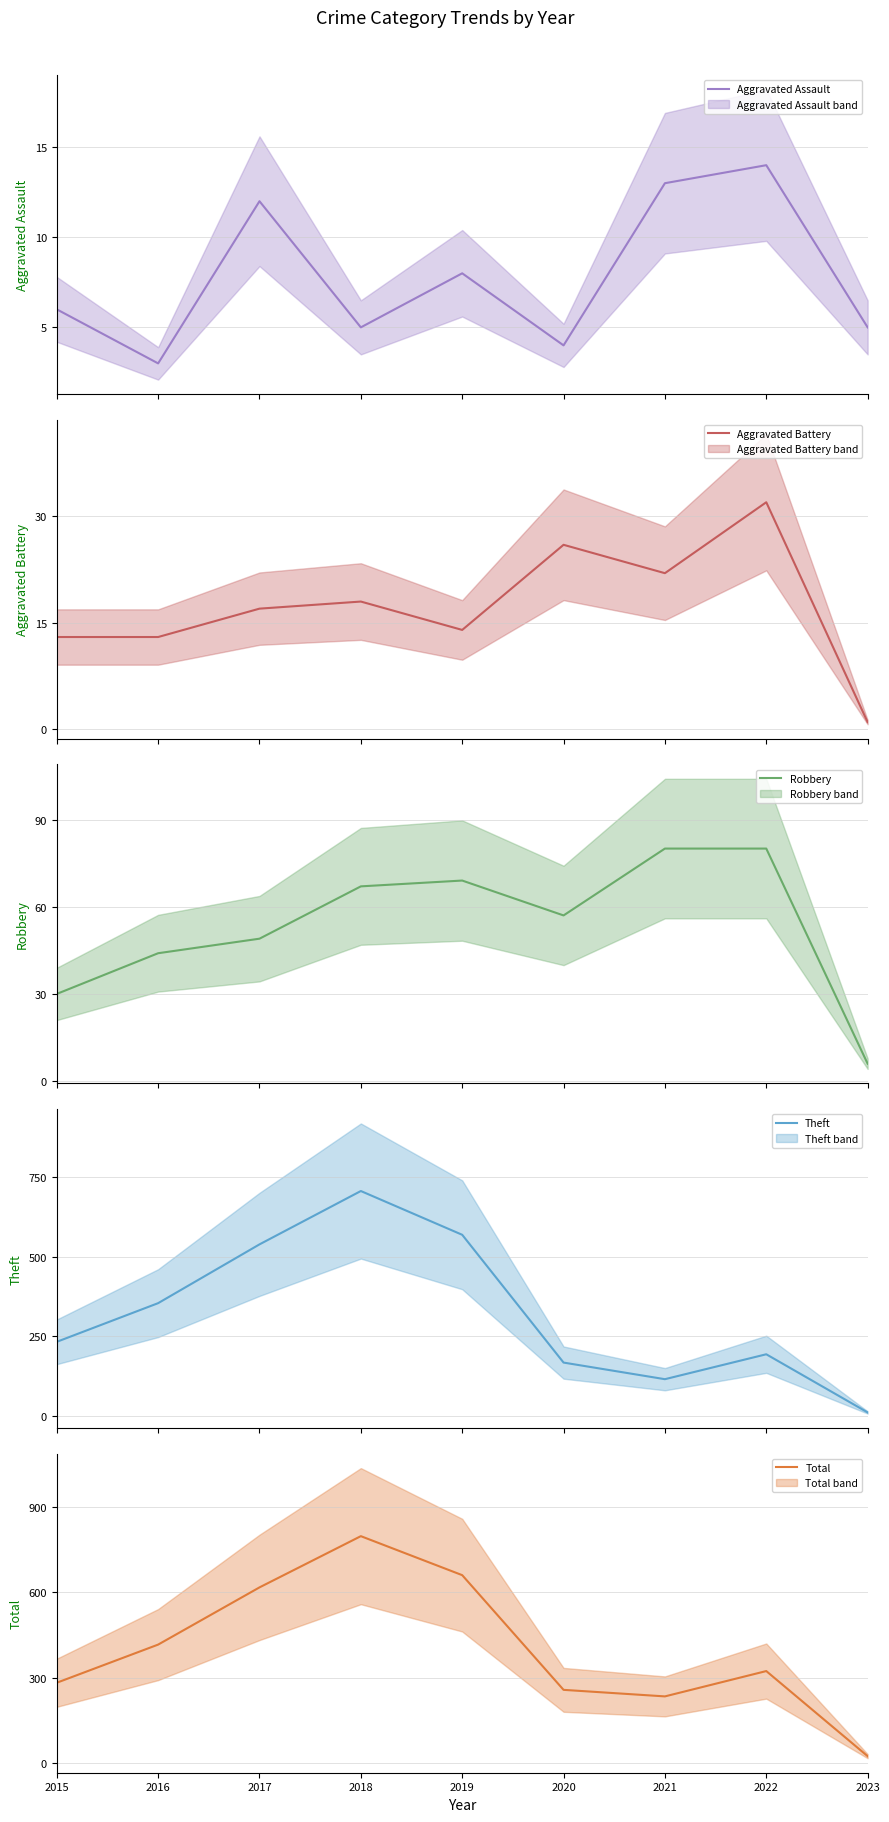

How many lines are shown in the chart?

5